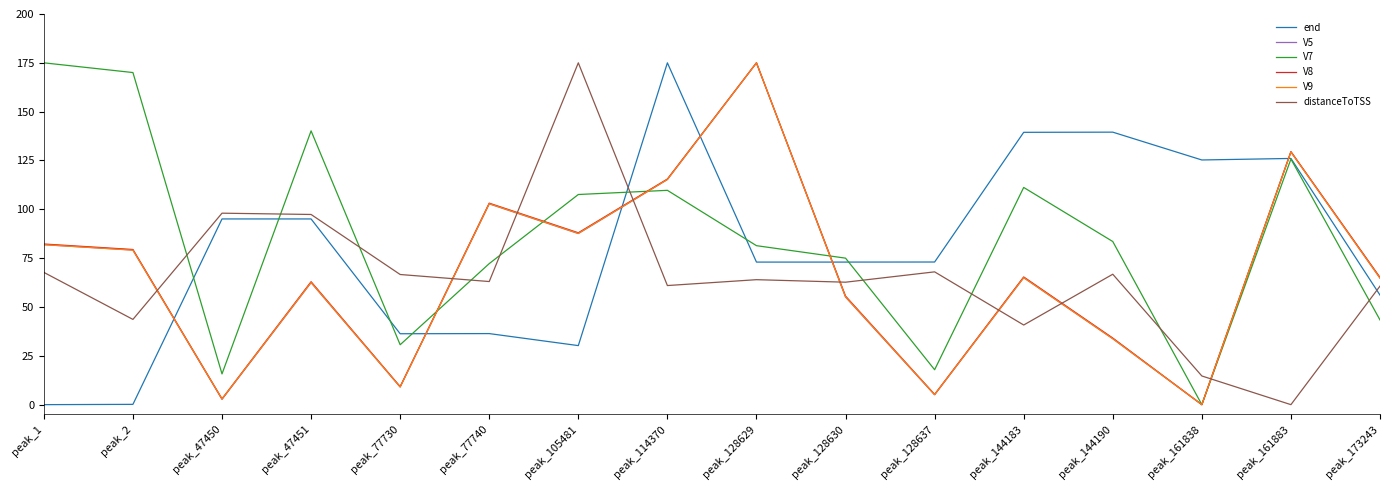

What value does the V7 series have at peak_77730?

30.7